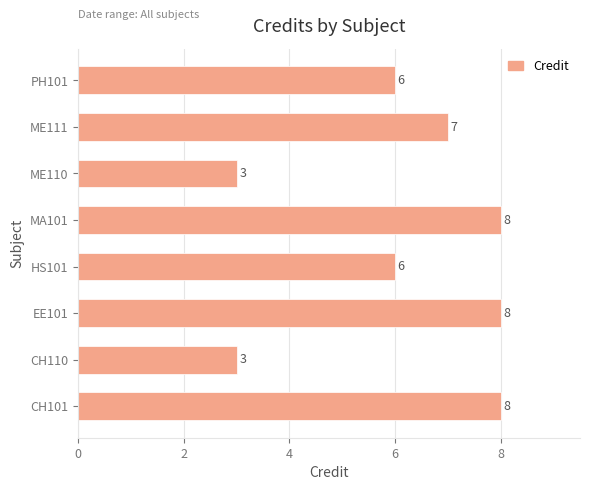

What is the sum of the values at CH110 and HS101?

9